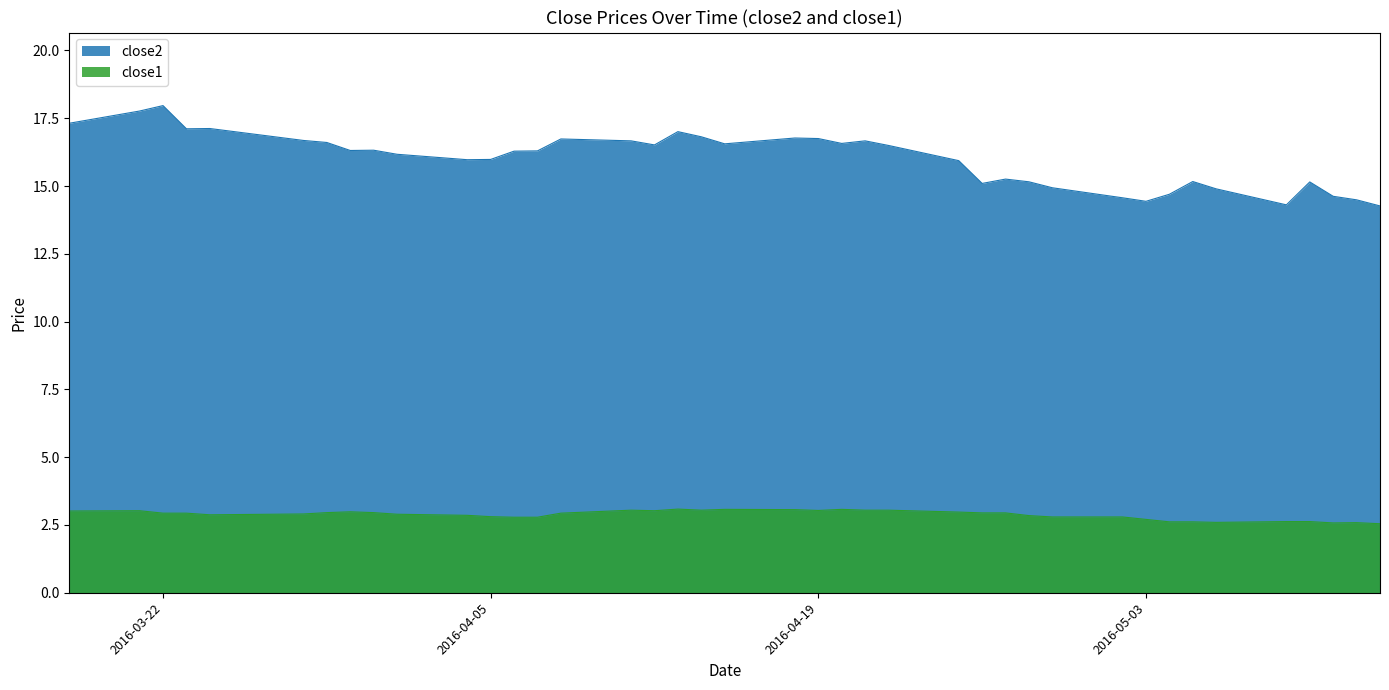

Which series has the largest total across all categories?

close2